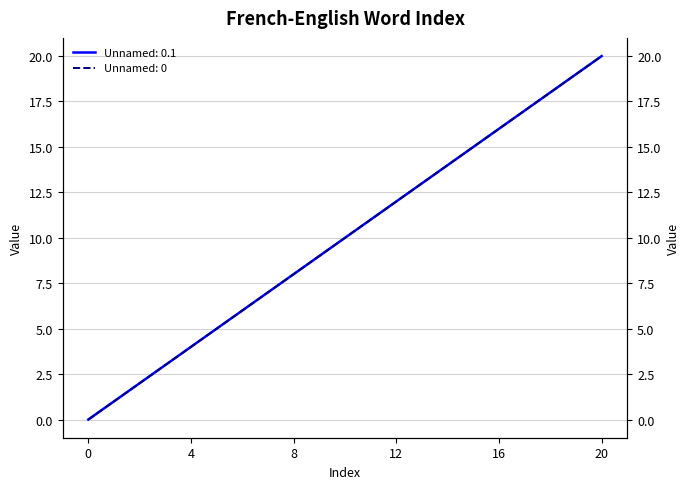

At which label is Unnamed: 0 closest to 10?

10